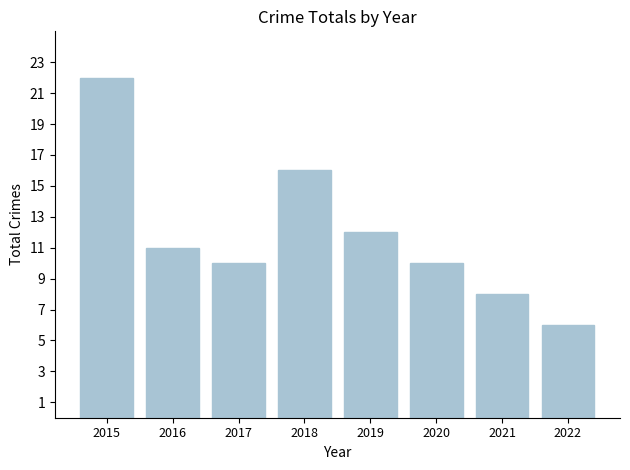

What value does the data have at 2022?

6